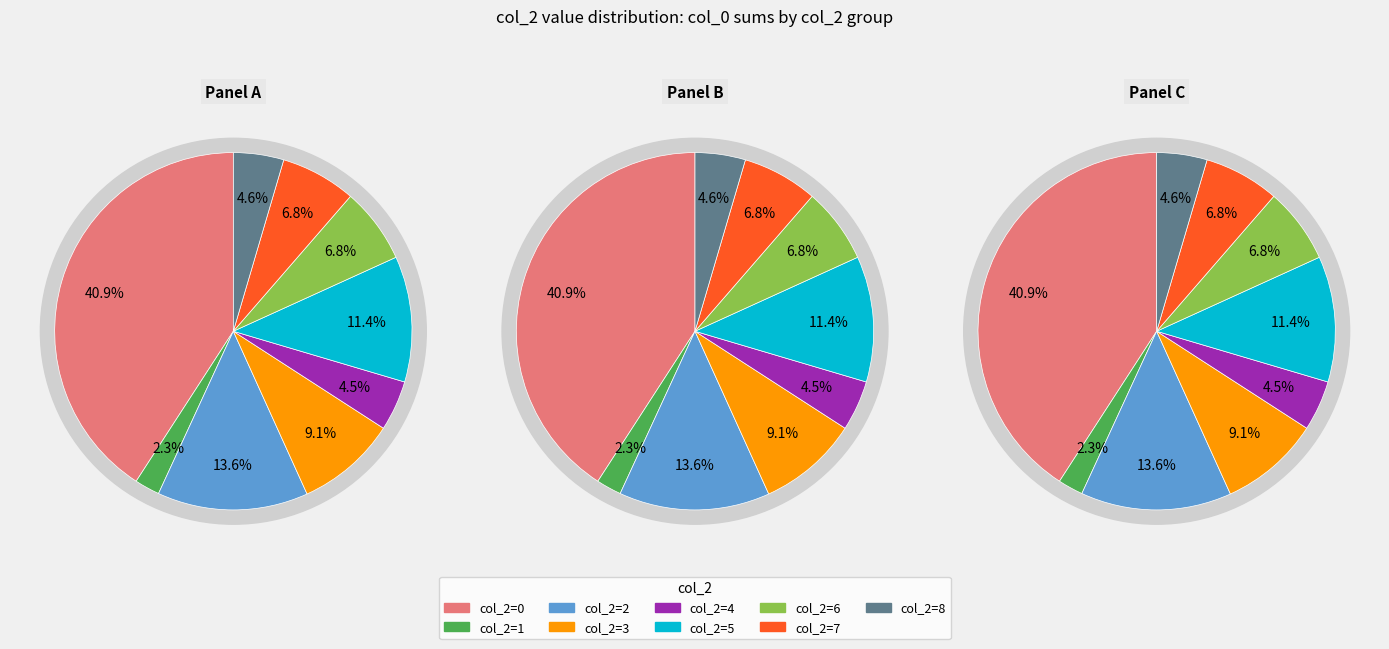

Which has a higher value, 2 or 9?

9